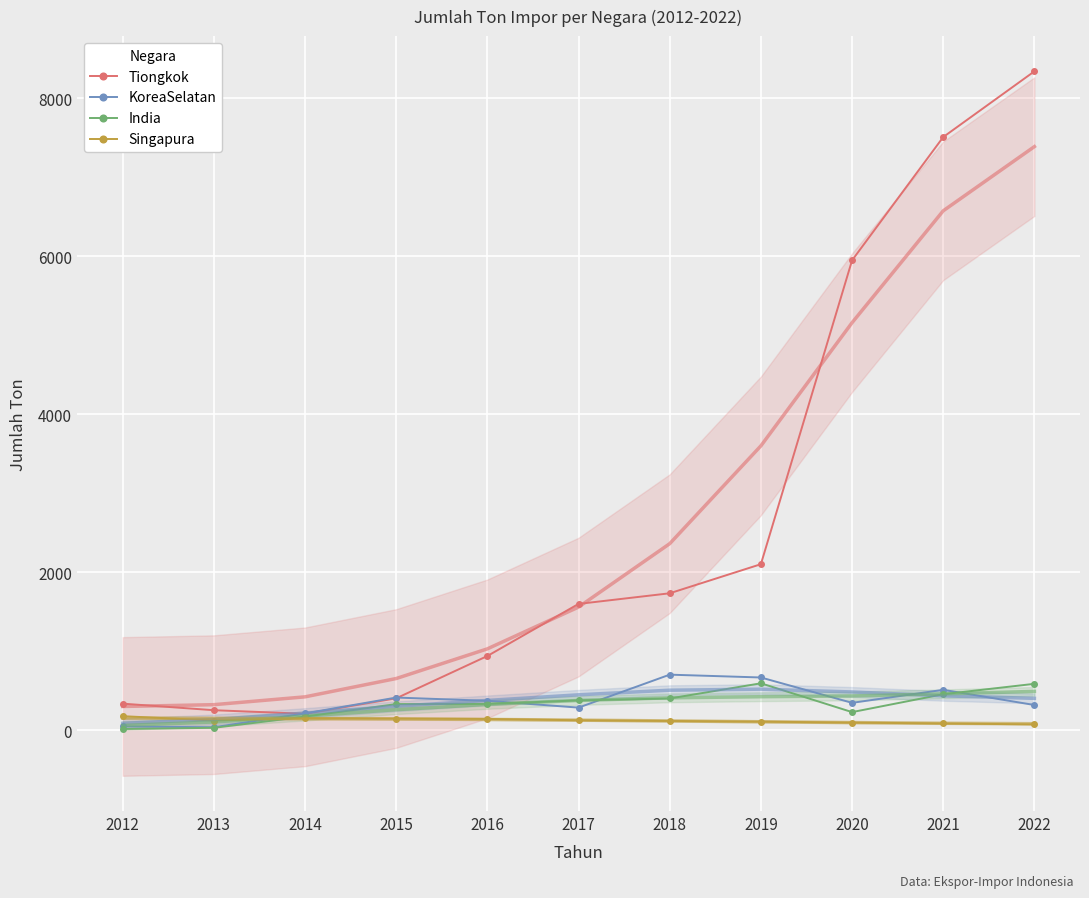

How many intersections are there between KoreaSelatan and Singapura?

1